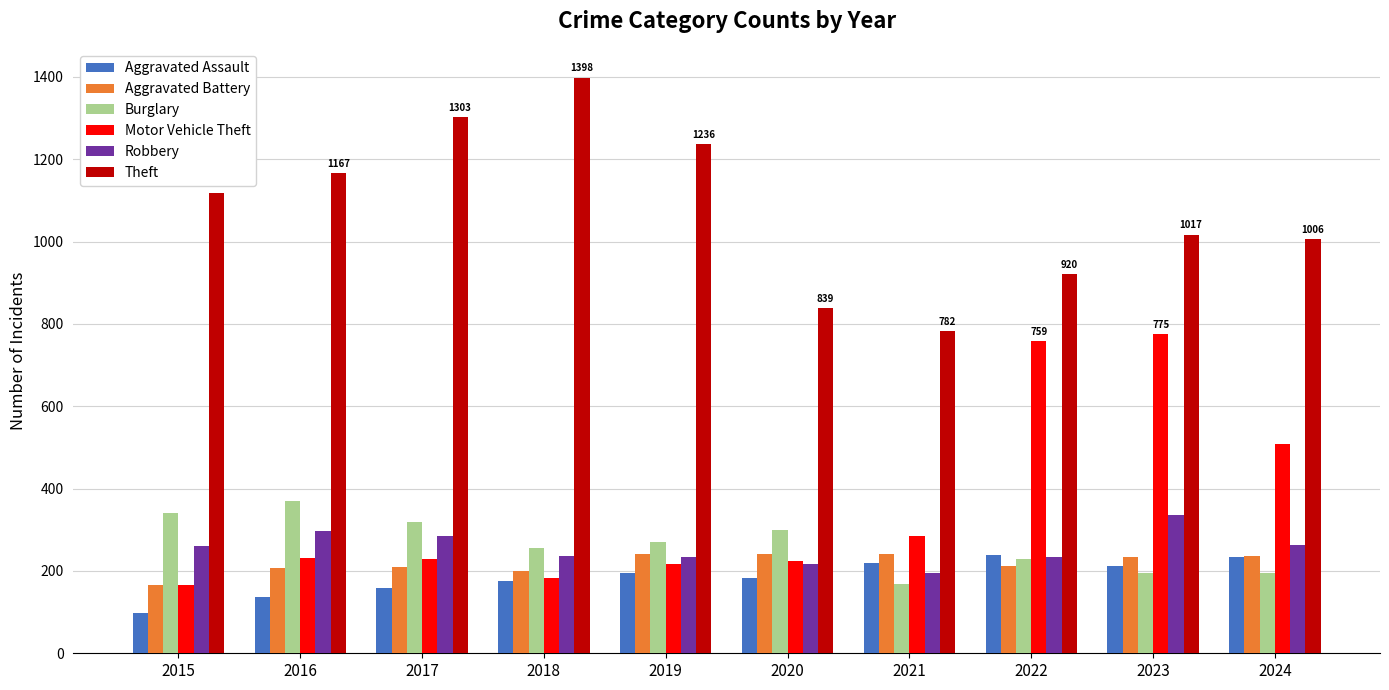

What is the approximate value of Theft at 2020, to the nearest 10?

840